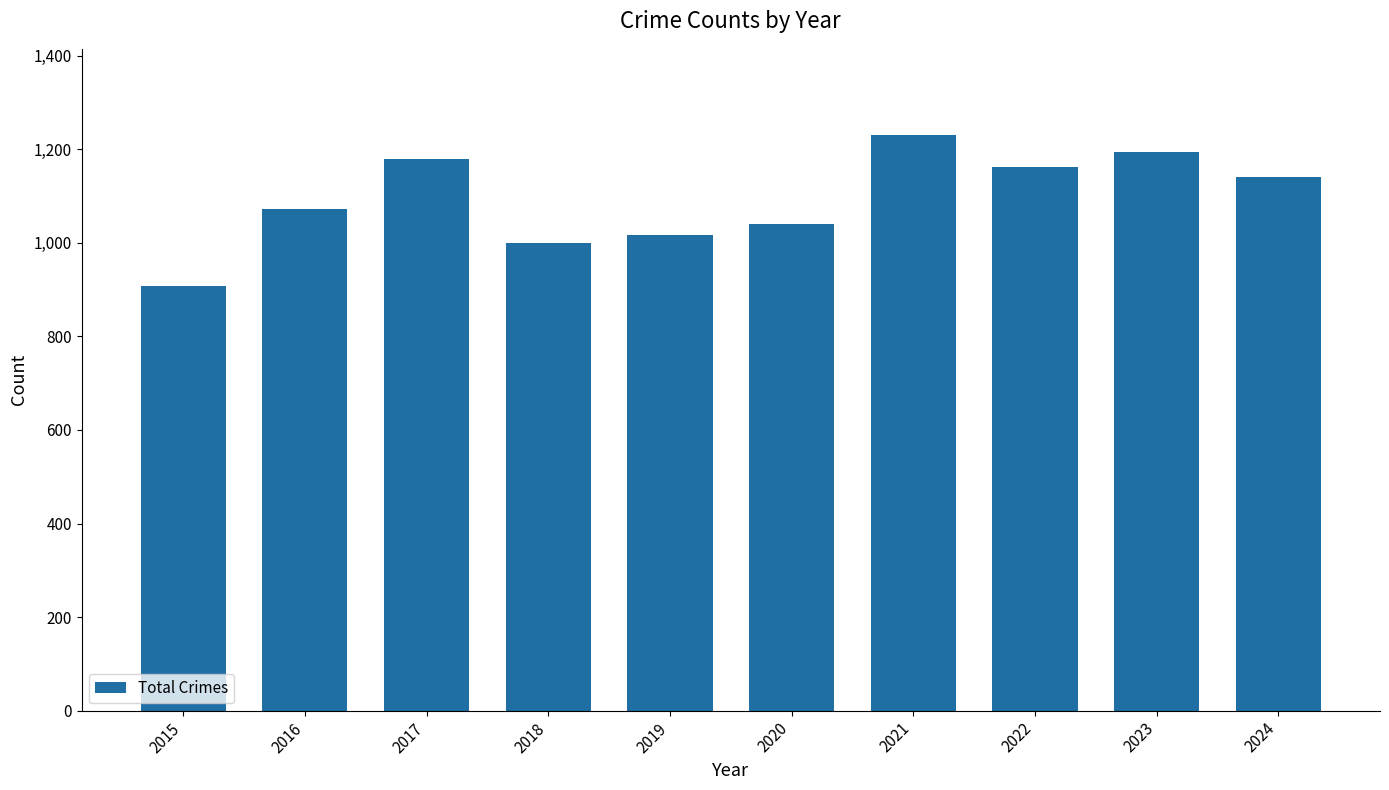

Reading left to right, list all the values displayed in this chart.

908	1072	1180	1000	1016	1041	1230	1161	1194	1140